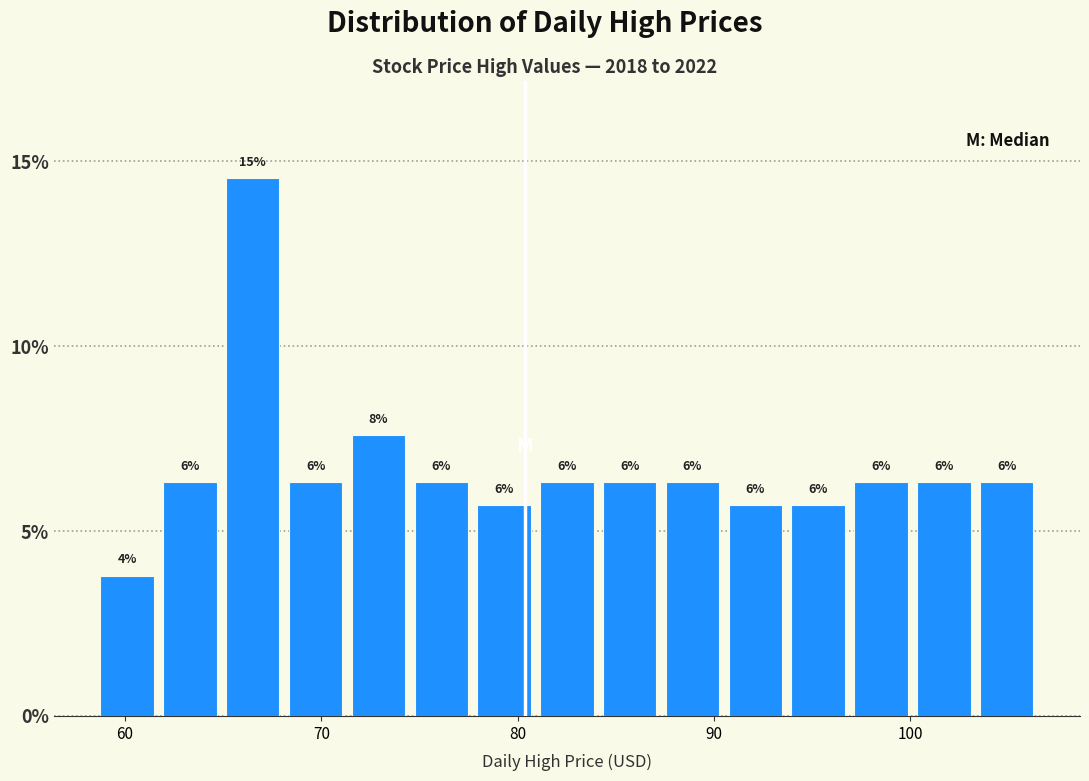

Around what value on the x-axis is the tallest bar? Give the approximate position of its centre, as read against the axis.

67